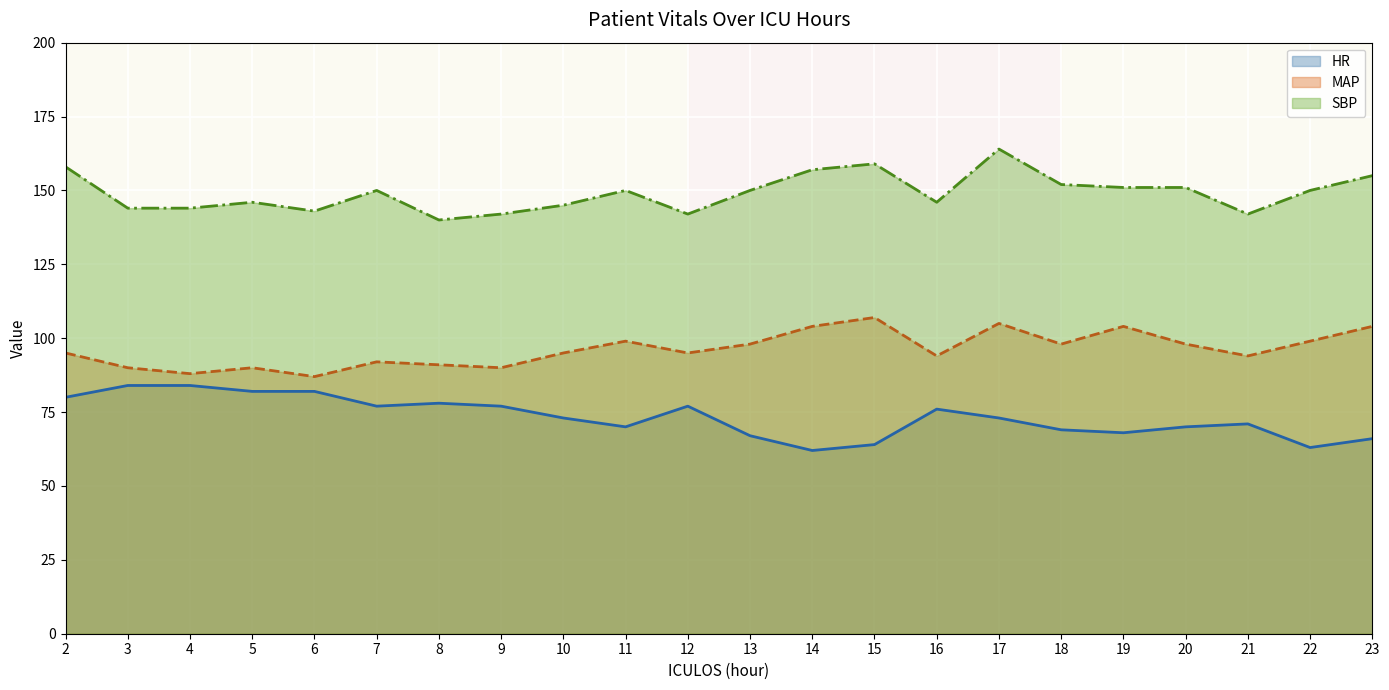

What are all the series names shown in the legend?

HR, MAP, SBP